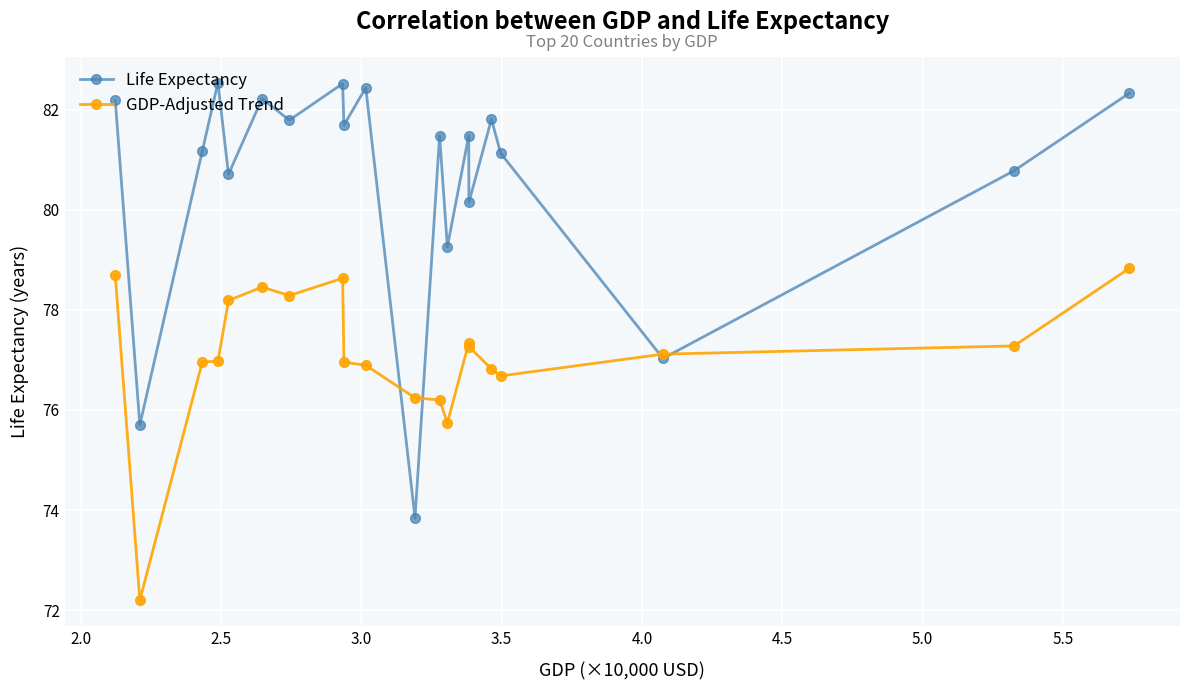

Reading left to right, what are all the values shown in this chart?

Life Expectancy: 82.2	75.7	81.2	82.5	80.7	82.2	81.8	82.5	81.7	82.4	73.8	81.5	79.3	81.5	80.2	81.8	81.1	77.0	80.8	82.3
GDP-Adjusted Trend: 78.7	72.2	77.0	77.0	78.2	78.5	78.3	78.6	77.0	76.9	76.2	76.2	75.7	77.3	77.3	76.8	76.7	77.1	77.3	78.8